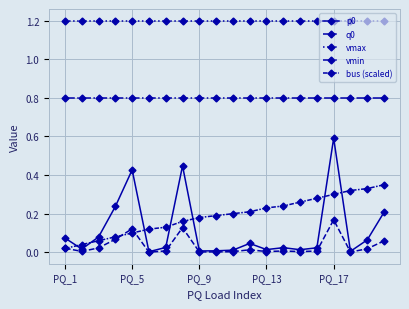

What is the sum of all vmax values?

24.0